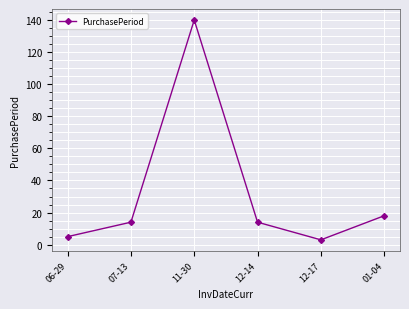

At which label is the value closest to 71?

01-04